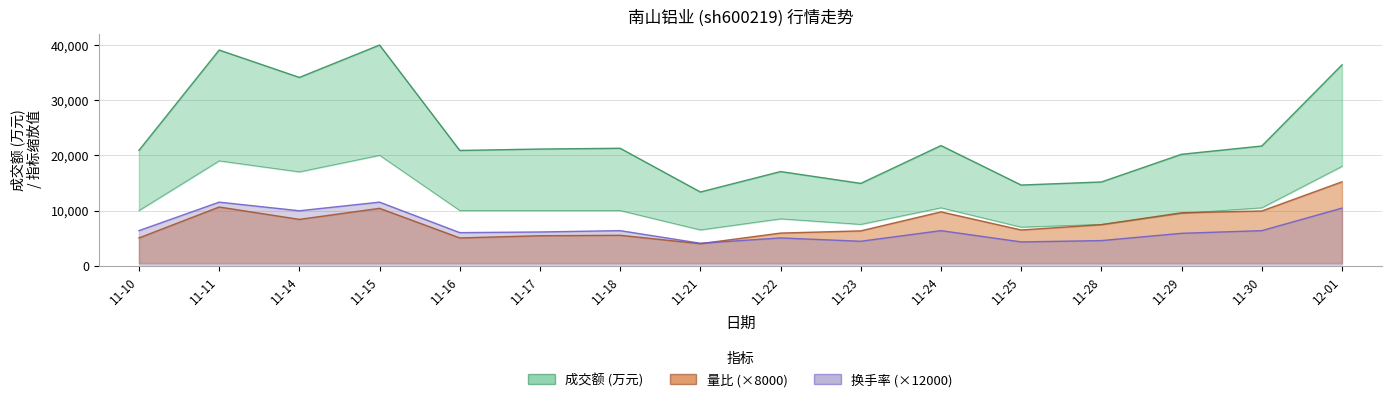

Where do 量比 and 换手率 first cross each other?

11-21 and 11-22